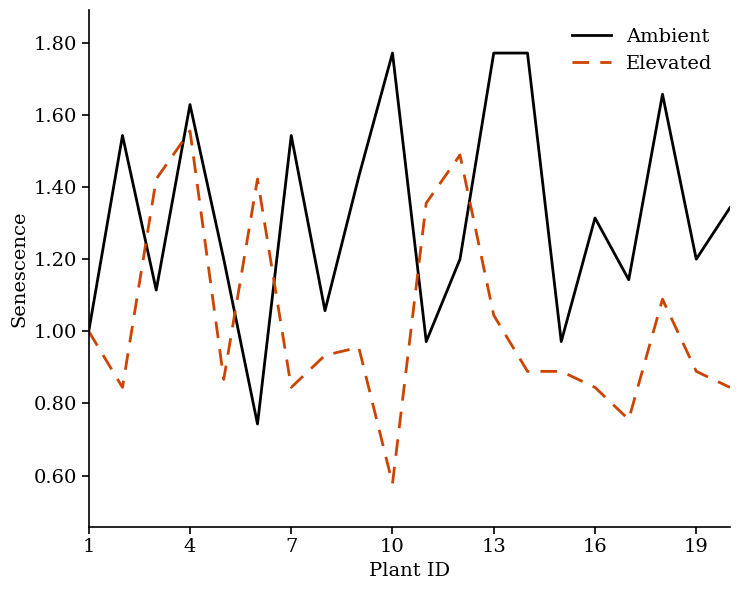

Rank the series by their maximum value, from highest to lowest.

Ambient, Elevated